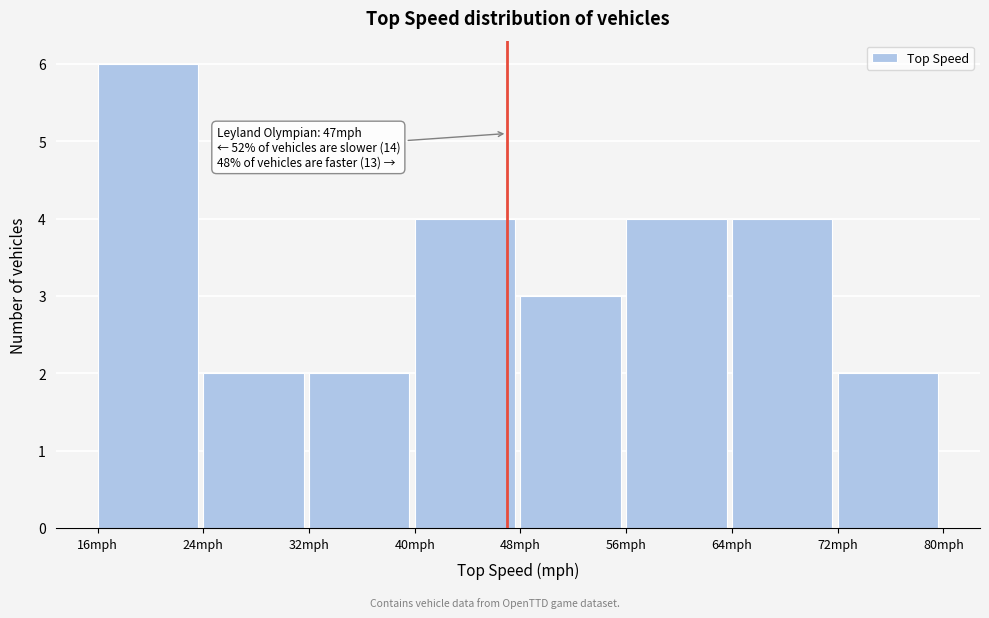

Over which range of the x-axis is the bar tallest?

16 to 24